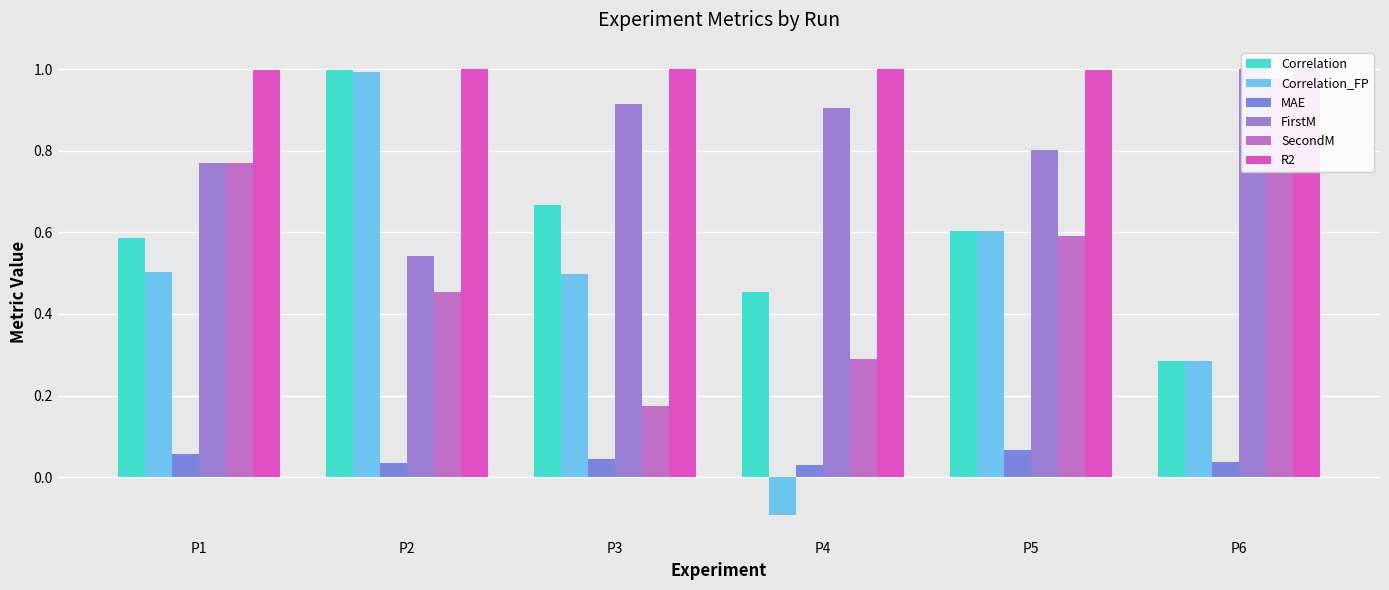

What is the total value across all series at P3?

3.3